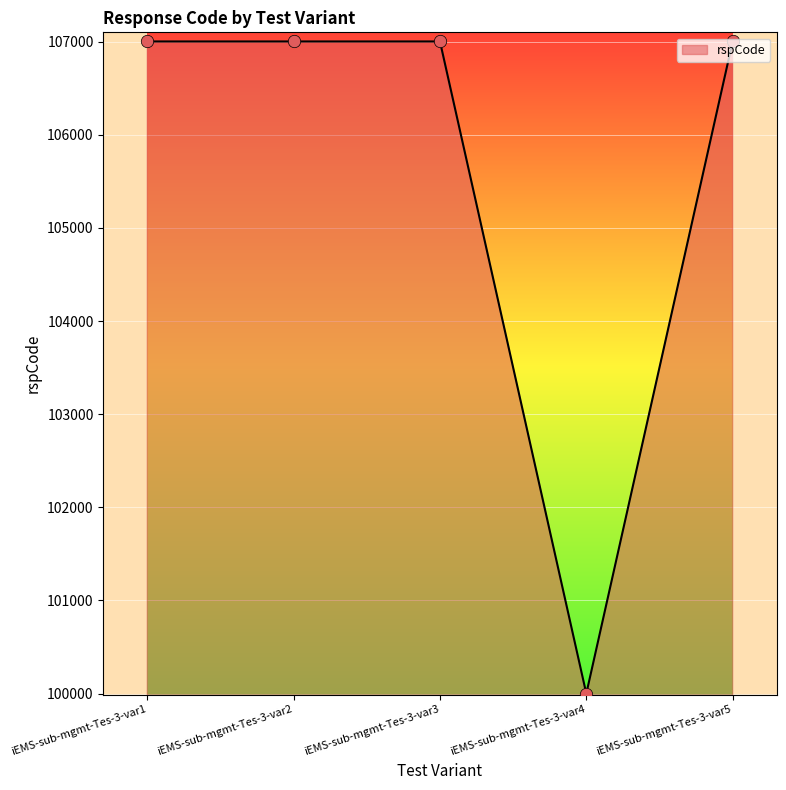

Between iEMS-sub-mgmt-Tes-3-var4 and iEMS-sub-mgmt-Tes-3-var2, which is larger?

iEMS-sub-mgmt-Tes-3-var2